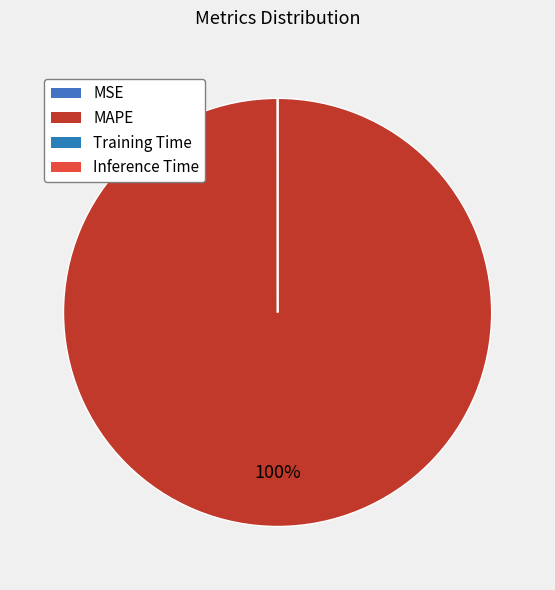

What is the smallest slice in the pie chart?

Inference Time